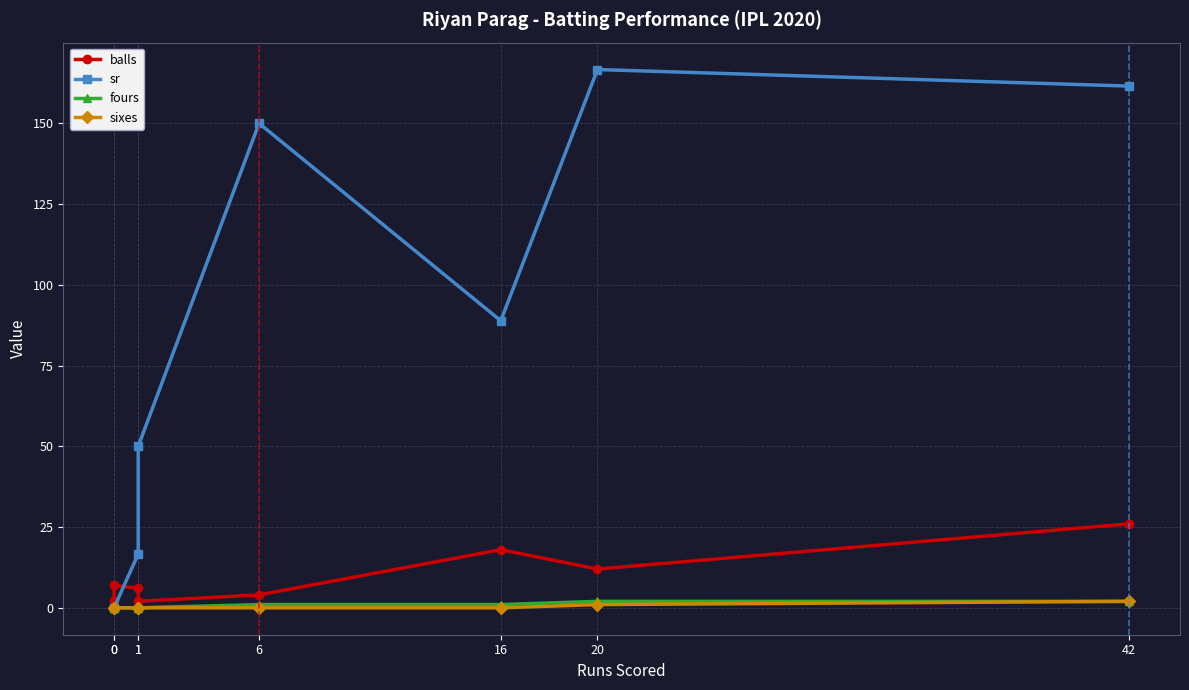

True or false: balls and sr cross at least once.

True